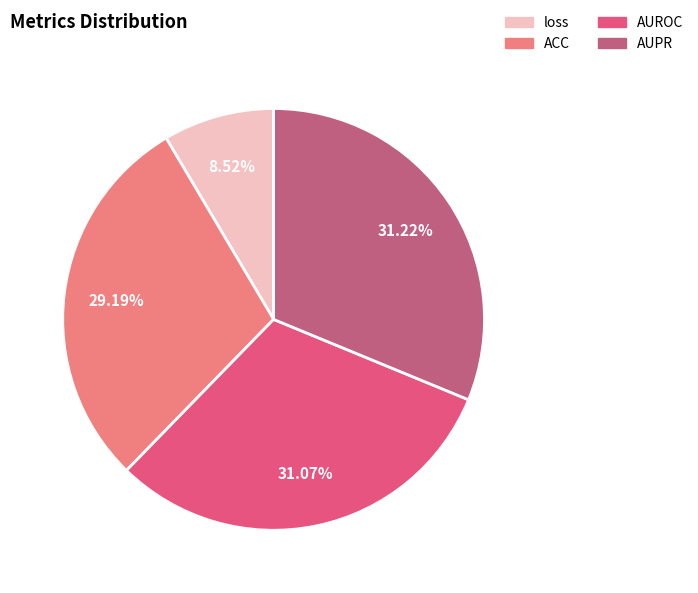

Which has a higher value, ACC or AUROC?

AUROC